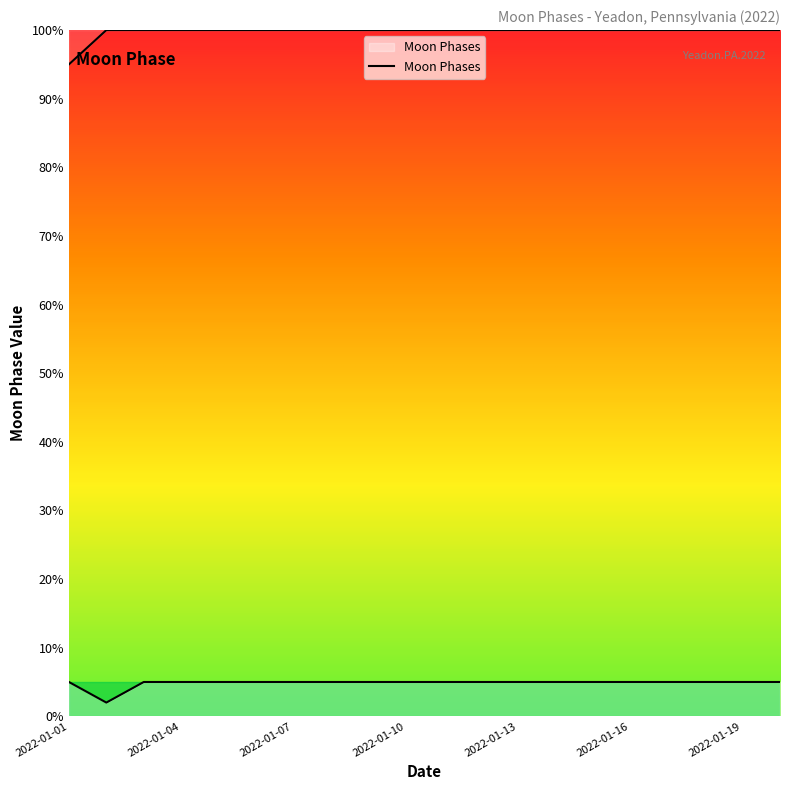

Which has a higher value, 2022-01-20 or 2022-01-10?

2022-01-20